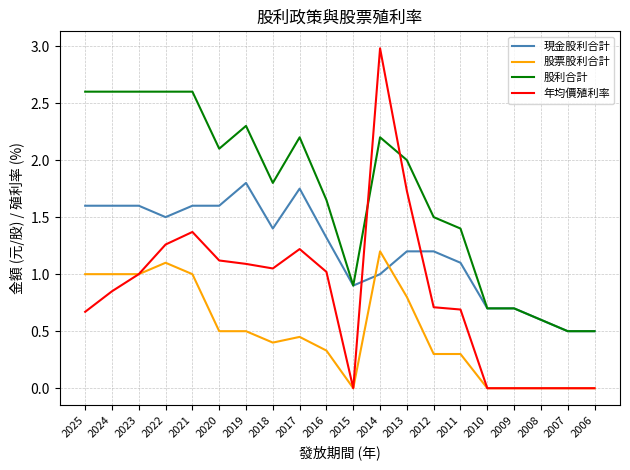

Read the 股利合計 value at 2019.

2.3